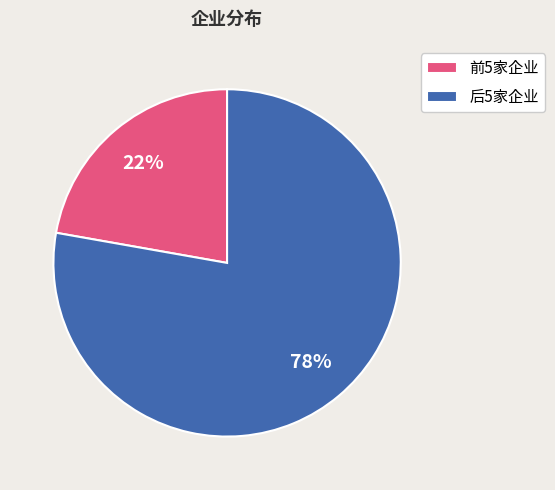

Rank the categories by value from lowest to highest.

前5家企业, 后5家企业